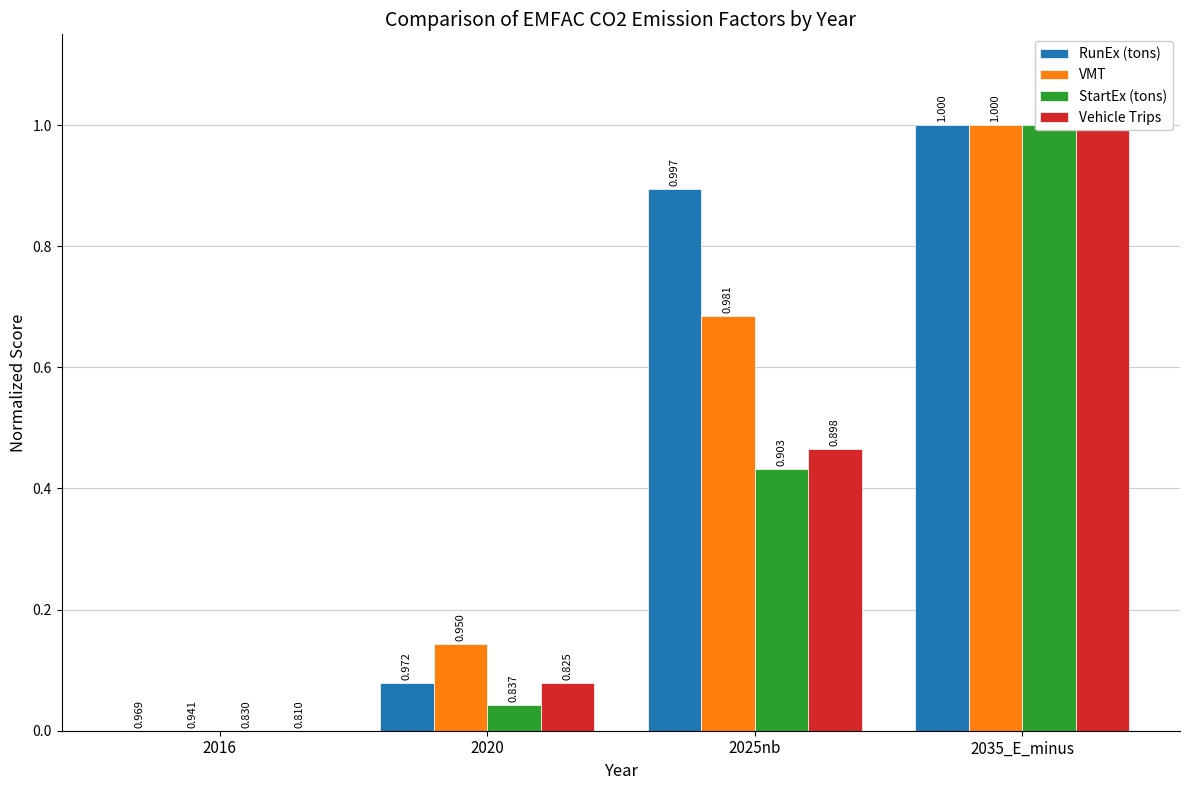

What is the difference between the maximum and minimum values in the StartEx (tons) series?

1.0